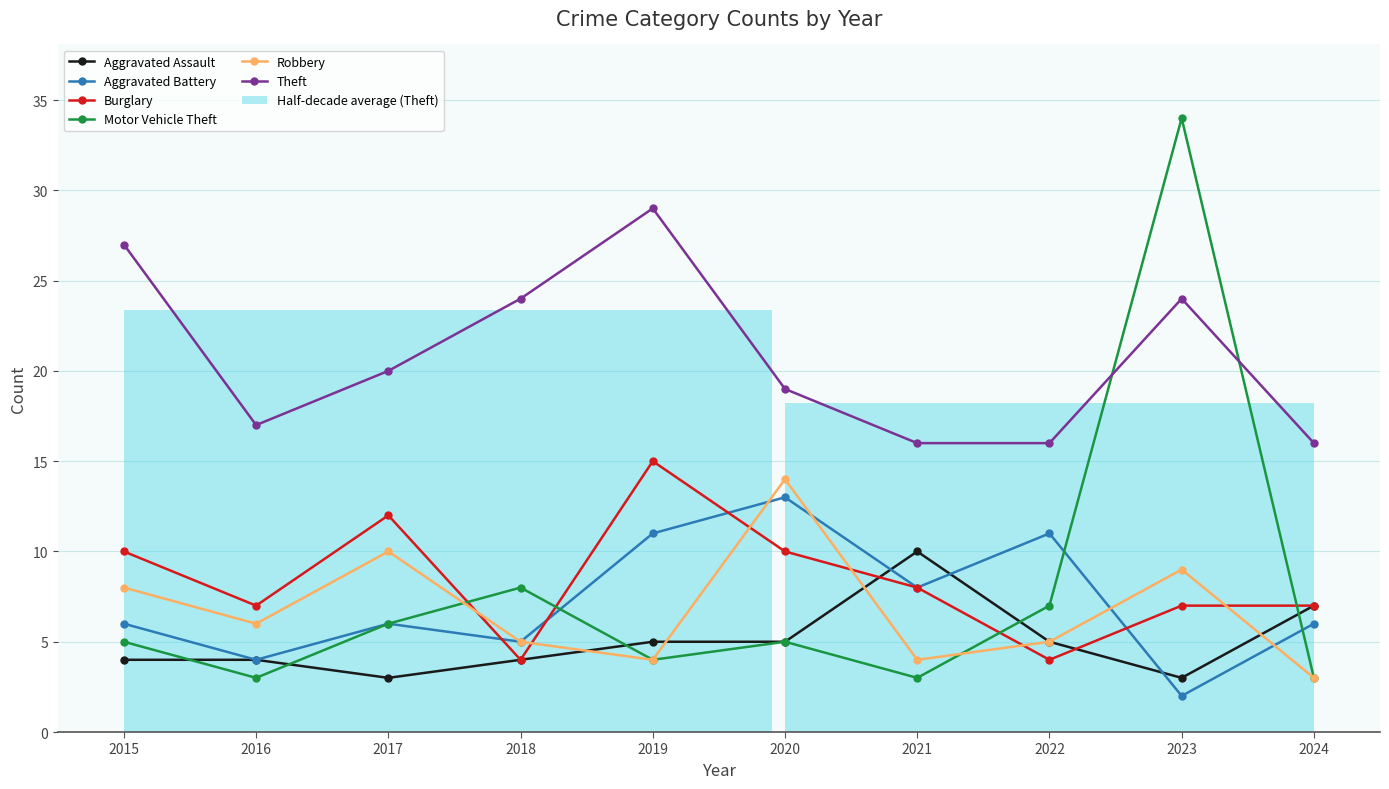

At which category is the sum across all series the highest?

2023